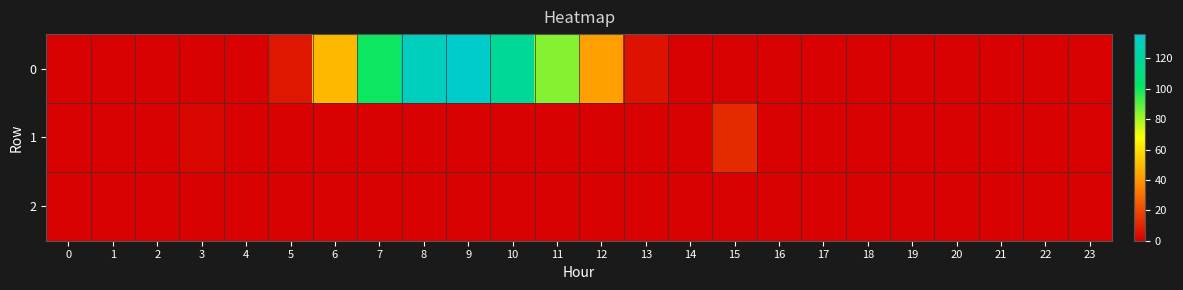

Between 13 and 17, which is larger?

13